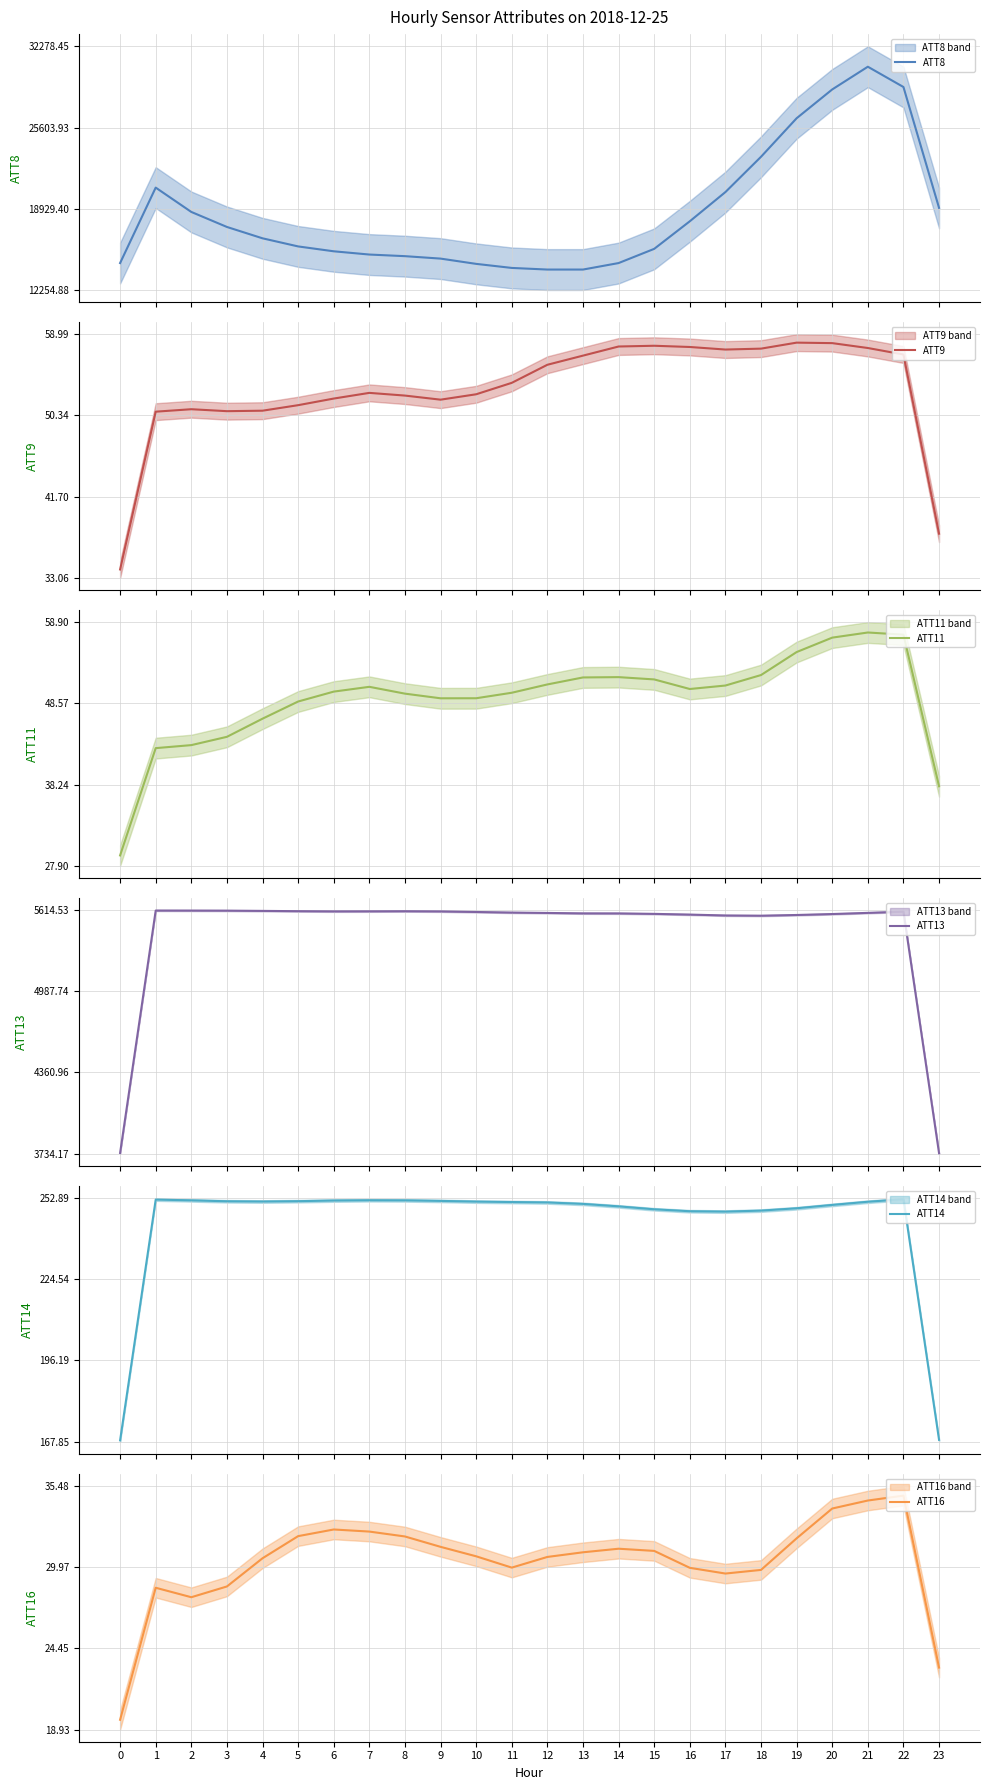

What is the total value across all series at 1?

26651.7